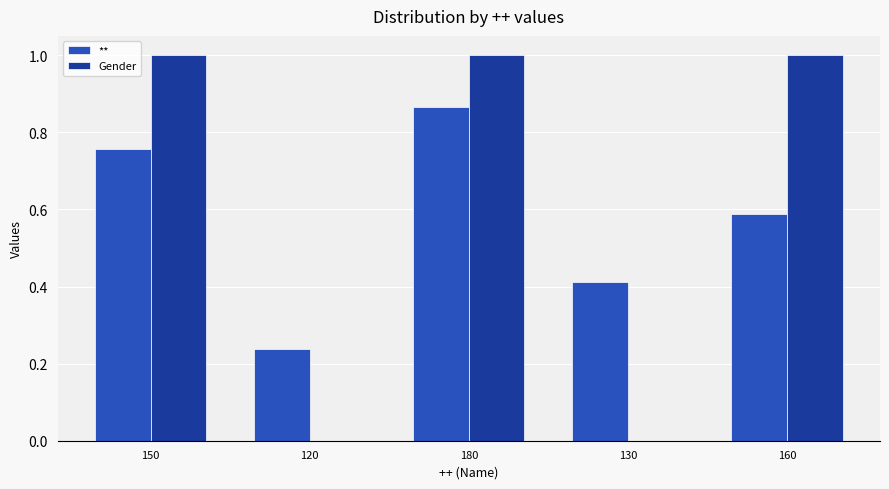

At which category is the sum across all series the highest?

180